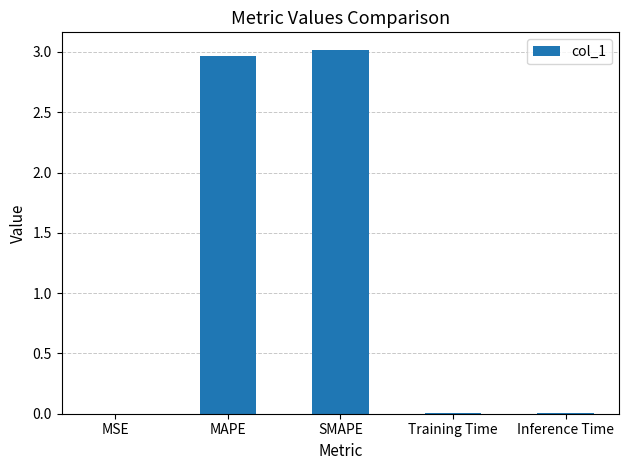

The chart shows a value of 1.1 at MAPE. True or false?

False